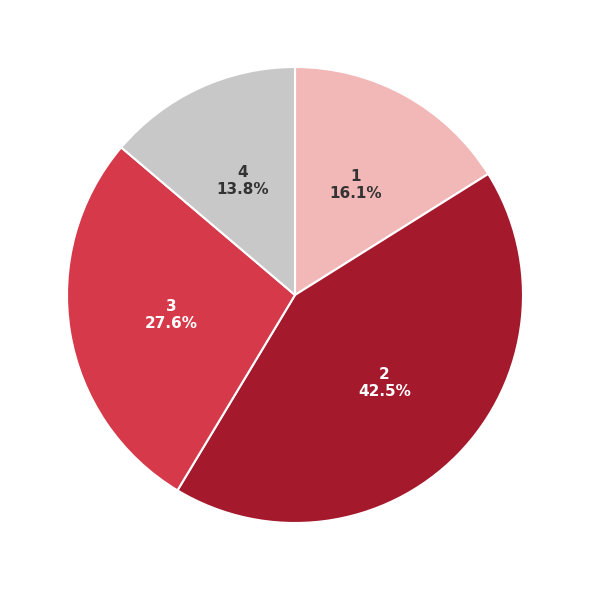

How many segments does this pie chart have?

4